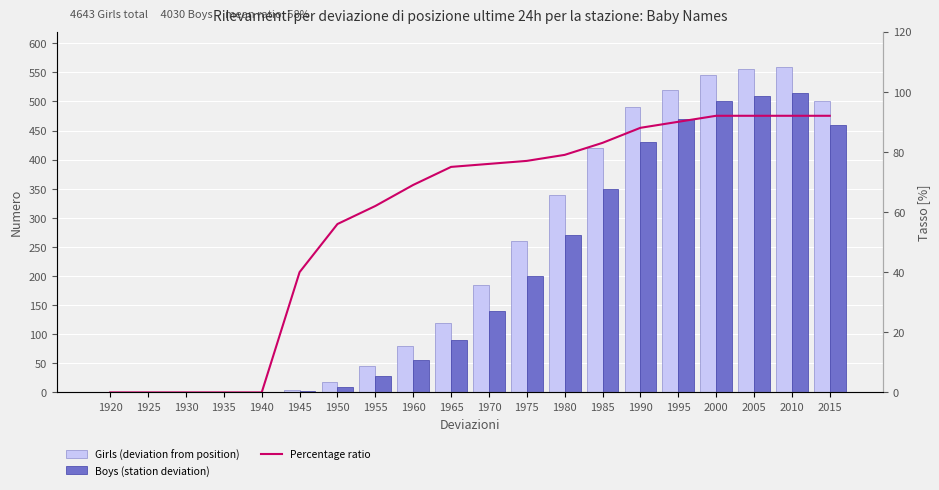

Reading right to left, transcribe all the data shown in this chart.

Girls (deviation from position): 500	560	555	545	520	490	420	340	260	185	120	80	45	18	5	0	0	0	0	0
Boys (station deviation): 460	515	510	500	470	430	350	270	200	140	90	55	28	10	2	0	0	0	0	0
Percentage ratio: 92	92	92	92	90	88	83	79	77	76	75	69	62	56	40	0	0	0	0	0